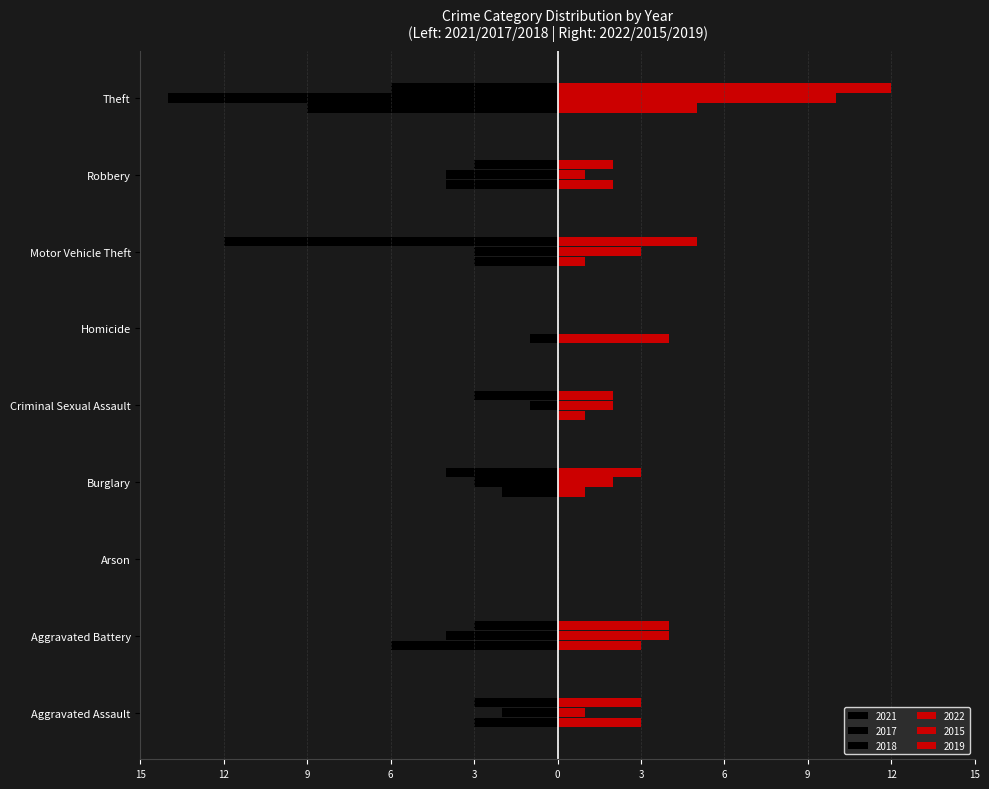

Reading left to right, list all the values displayed in this chart.

2021 (left): 15=-3	12=-6	9=0	6=-2	3=0	0=-1	3=-3	6=-4	9=-9
2017 (left): 15=-2	12=-4	9=0	6=-3	3=-1	0=0	3=-3	6=-4	9=-14
2018 (left): 15=-3	12=-3	9=0	6=-4	3=-3	0=0	3=-12	6=-3	9=-6
2022 (right): 15=3	12=3	9=0	6=1	3=1	0=4	3=1	6=2	9=5
2015 (right): 15=1	12=4	9=0	6=2	3=2	0=0	3=3	6=1	9=10
2019 (right): 15=3	12=4	9=0	6=3	3=2	0=0	3=5	6=2	9=12